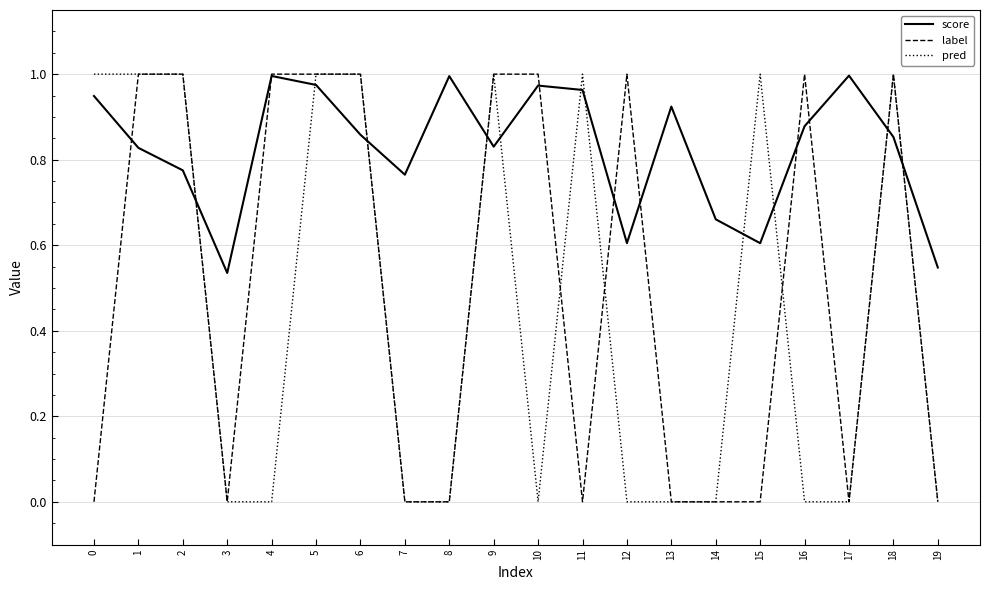

True or false: label has a value of 1.3 at 2.

False